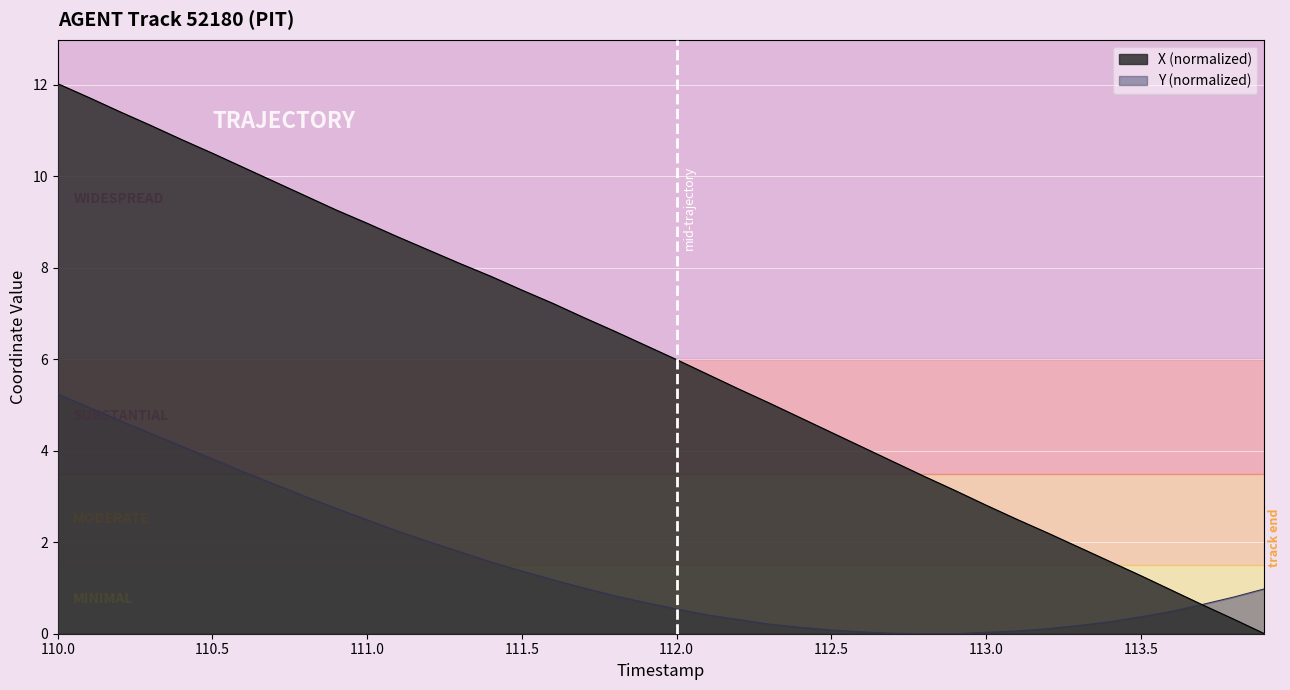

List the series in order of their peak value, highest first.

X, Y